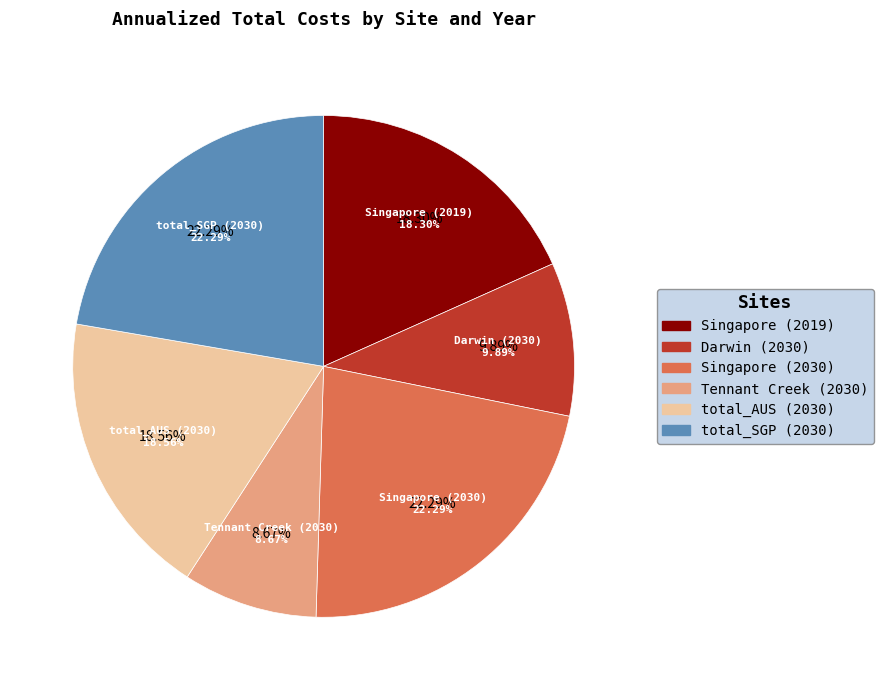

What percentage is the Darwin (2030) slice, to the nearest percent?

10%